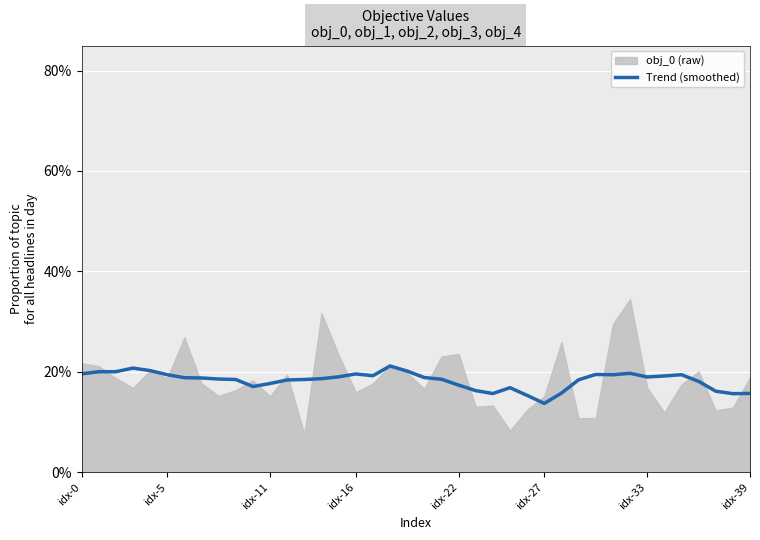

How many lines are shown in the chart?

1